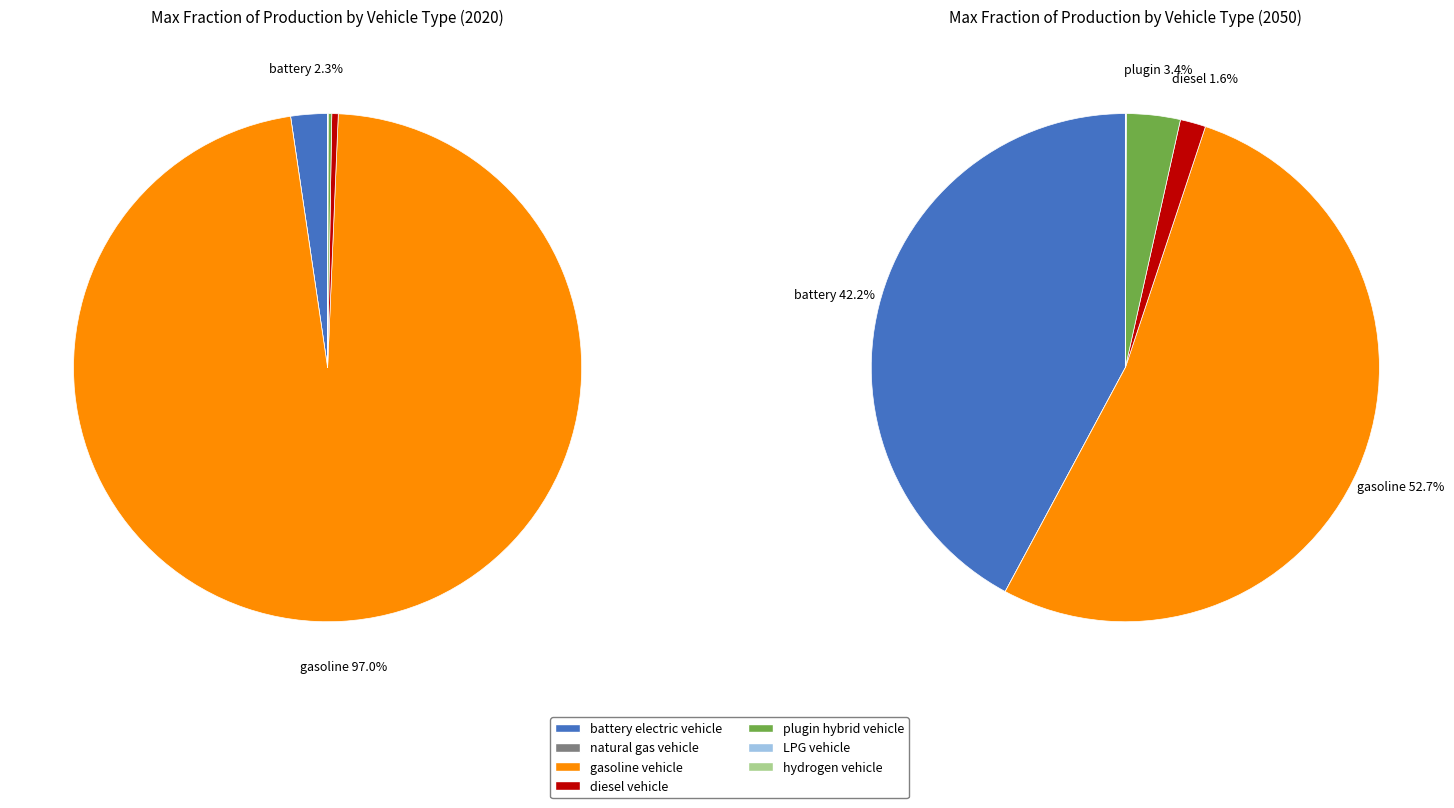

Which series has the widest spread of values?

values_2020